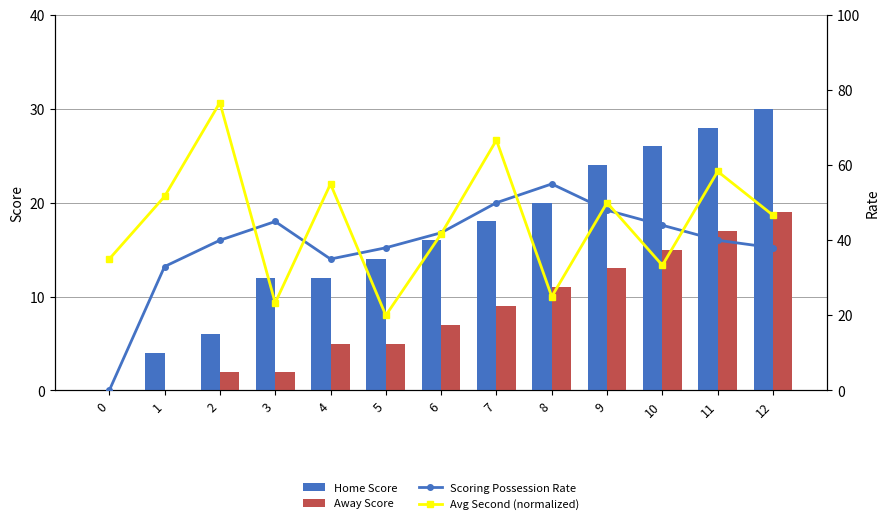

What is the greatest value displayed?

30.0